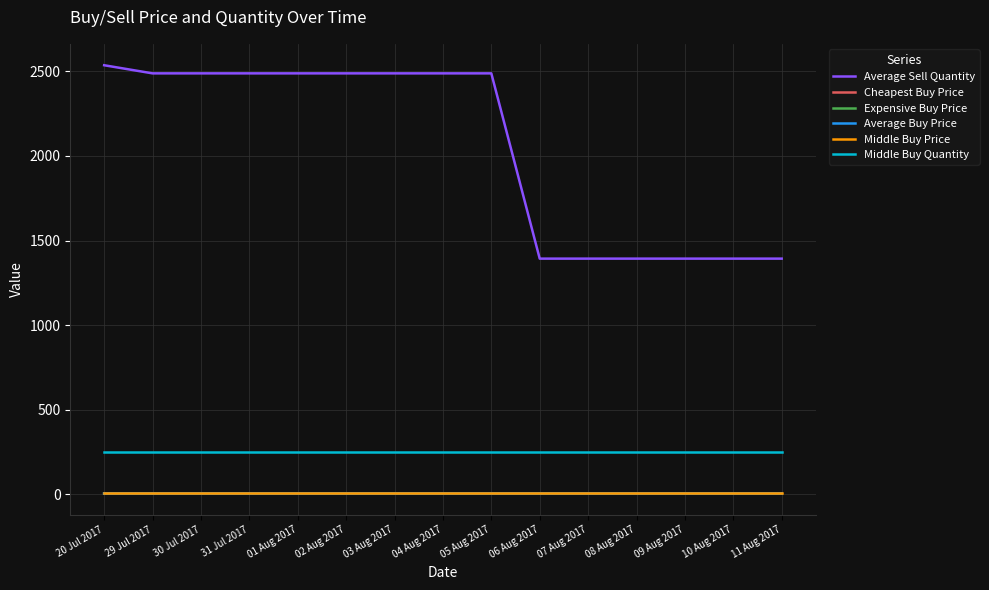

Which series changed the most between 20 Jul 2017 and 30 Jul 2017?

Average Sell Quantity